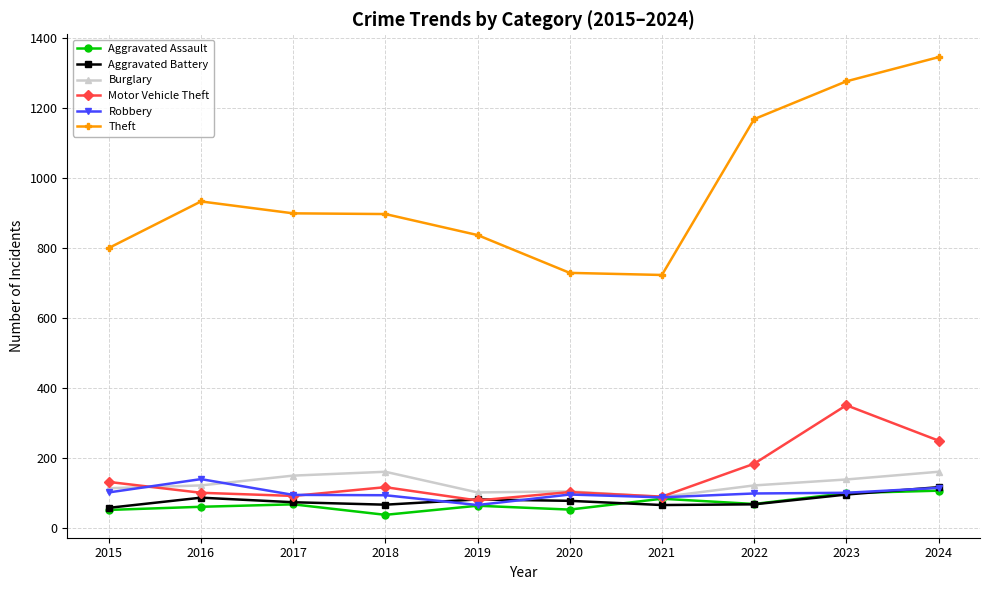

Which series has the largest range (max minus min)?

Theft